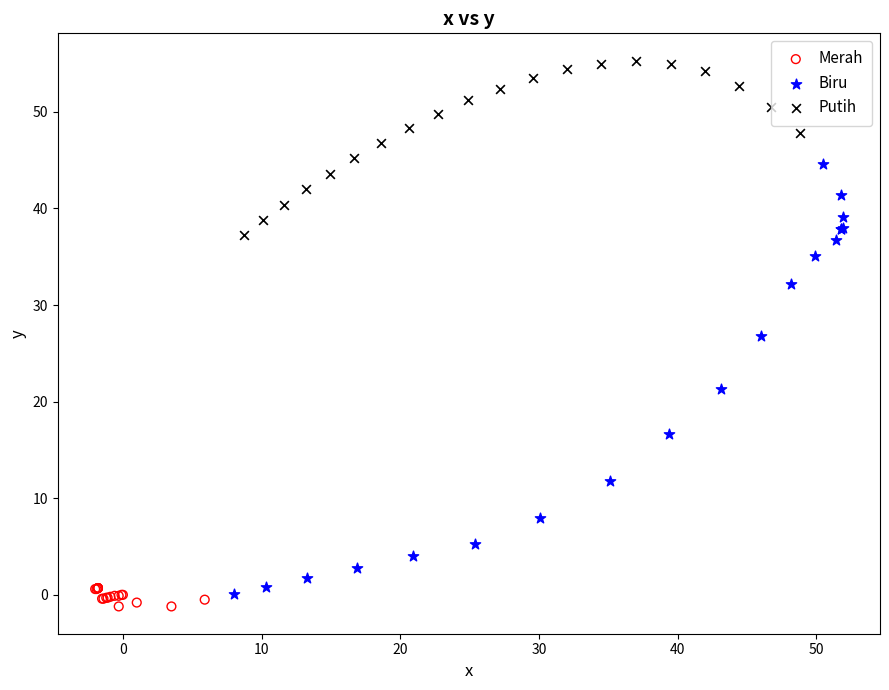

Which series has the widest spread of Y values?

Biru